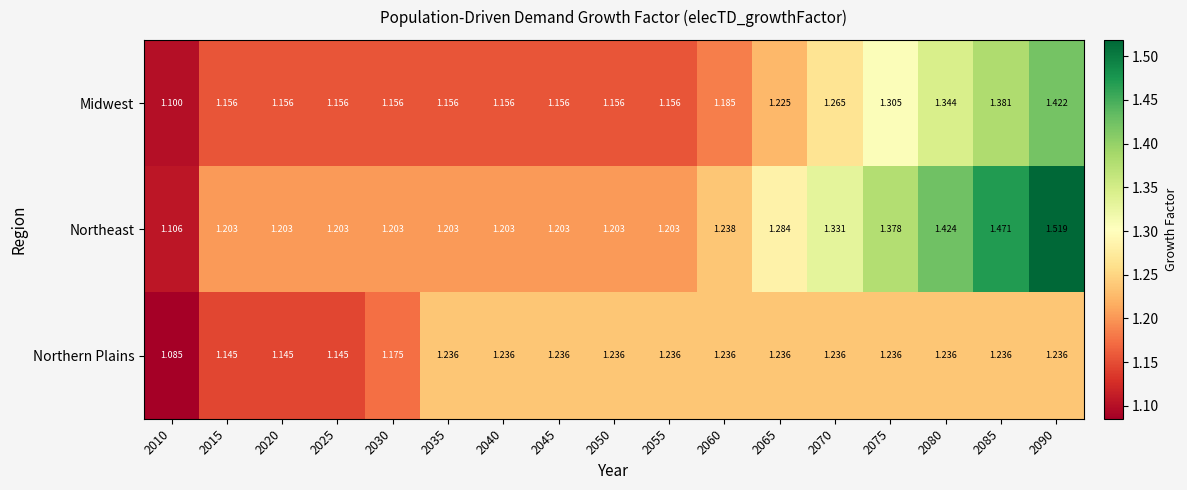

Rank the series at 2035 from lowest to highest value.

Midwest, Northeast, Northern Plains